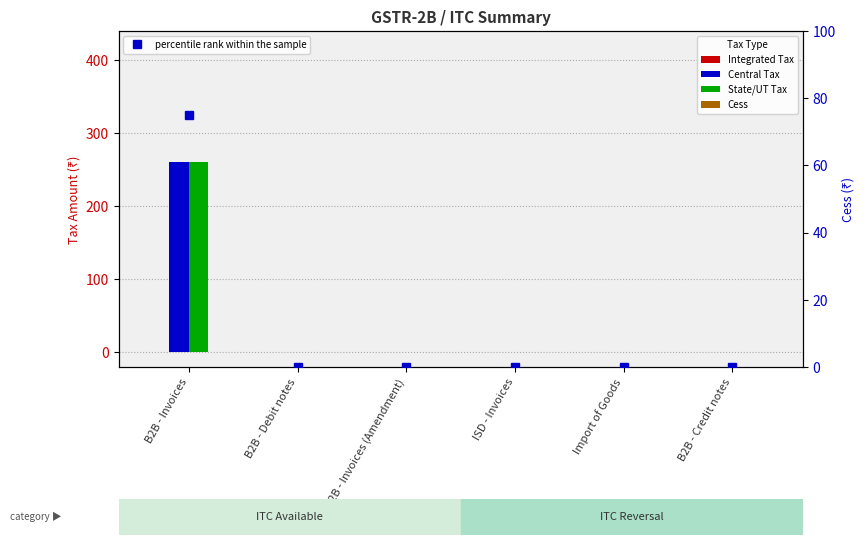

Does the chart contain stacked bars?

No